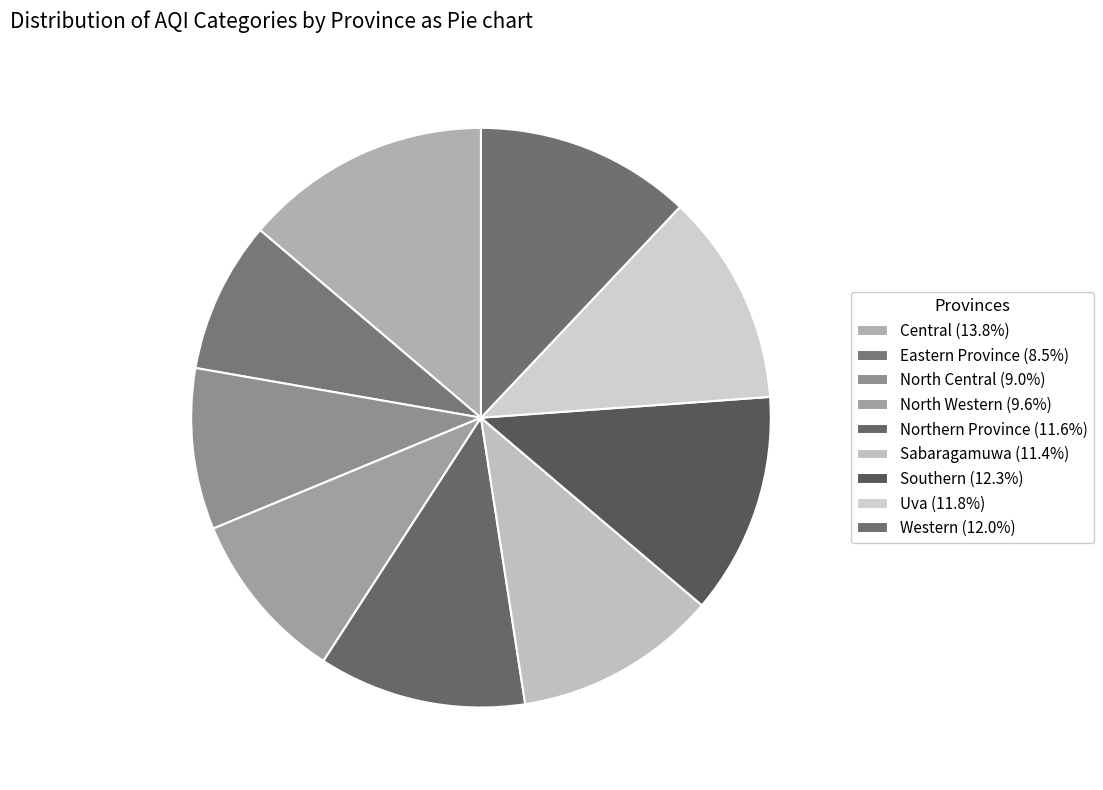

Between Southern and Central, which is larger?

Central